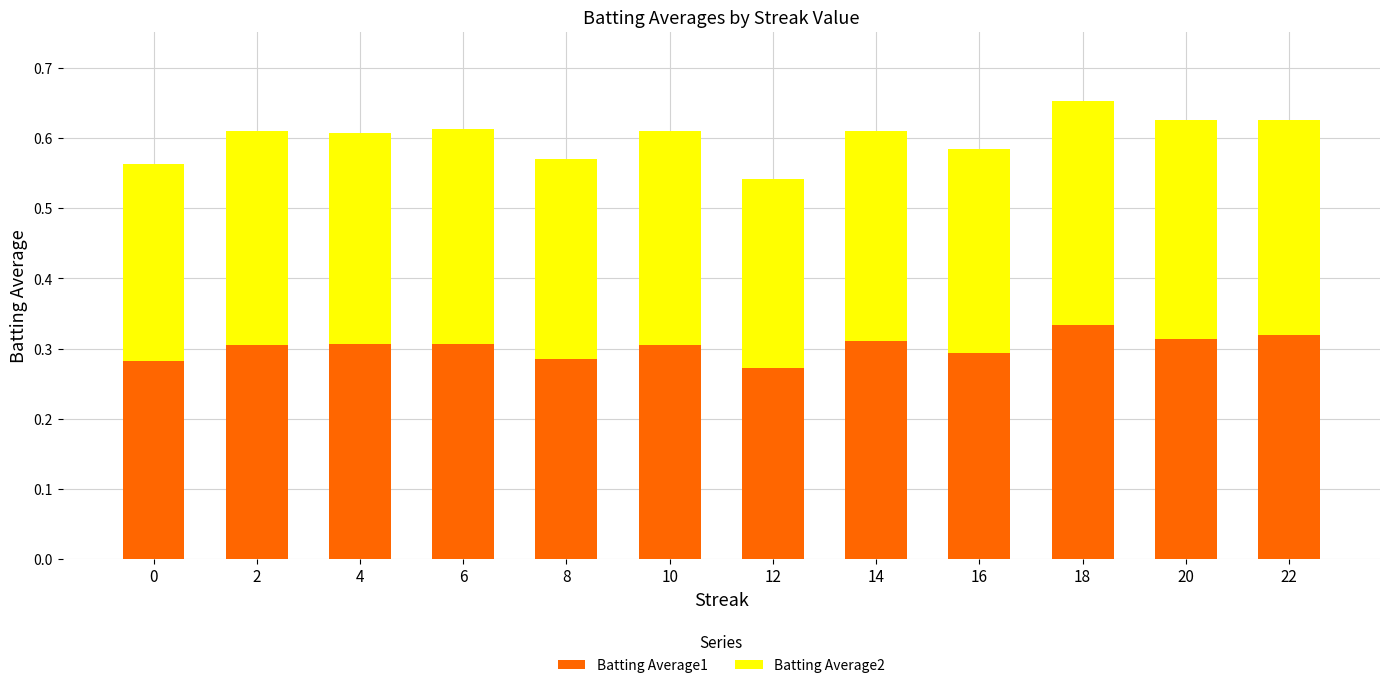

How many bars are there in total?

12